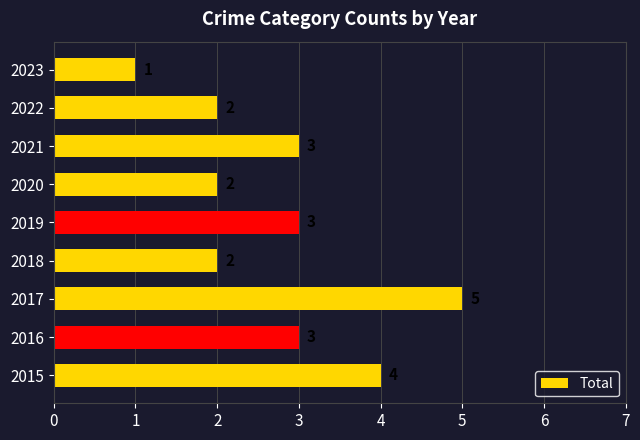

How many series are shown in this chart?

1